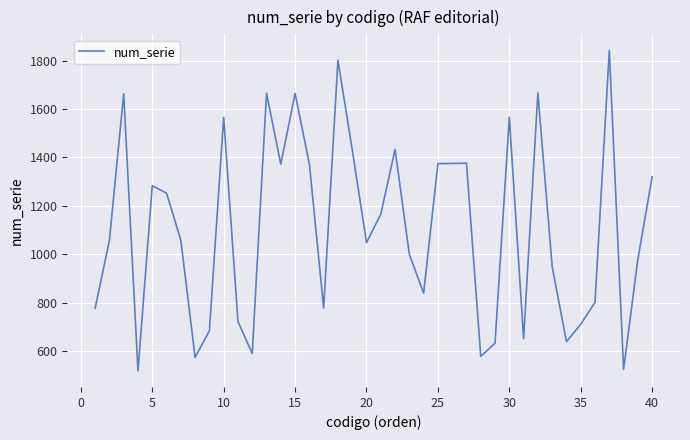

What is the smallest value displayed?

518